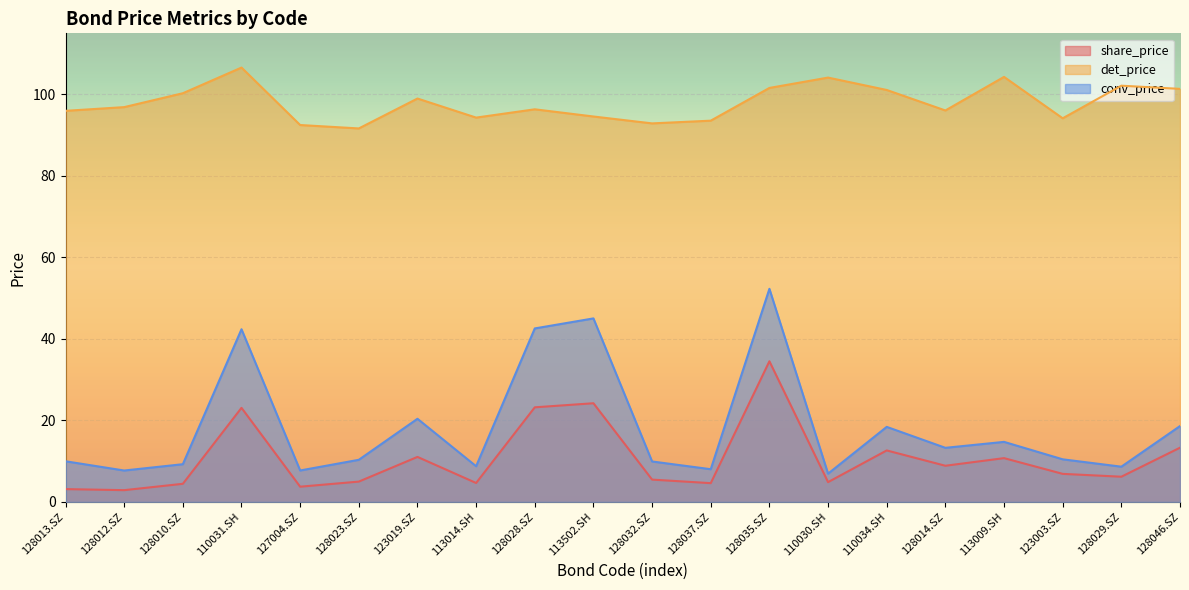

Reading left to right, list all the values displayed in this chart.

share_price: 128013.SZ=3.1	128012.SZ=2.9	128010.SZ=4.5	110031.SH=23.1	127004.SZ=3.7	128023.SZ=5.0	123019.SZ=11.1	113014.SH=4.7	128028.SZ=23.2	113502.SH=24.2	128032.SZ=5.5	128037.SZ=4.6	128035.SZ=34.5	110030.SH=4.9	110034.SH=12.6	128014.SZ=8.9	113009.SH=10.8	123003.SZ=6.9	128029.SZ=6.2	128046.SZ=13.3
det_price: 128013.SZ=96.0	128012.SZ=96.9	128010.SZ=100.3	110031.SH=106.6	127004.SZ=92.5	128023.SZ=91.7	123019.SZ=99.0	113014.SH=94.3	128028.SZ=96.4	113502.SH=94.6	128032.SZ=92.9	128037.SZ=93.6	128035.SZ=101.6	110030.SH=104.1	110034.SH=101.1	128014.SZ=96.1	113009.SH=104.3	123003.SZ=94.2	128029.SZ=102.2	128046.SZ=101.4
conv_price: 128013.SZ=10.0	128012.SZ=7.7	128010.SZ=9.3	110031.SH=42.4	127004.SZ=7.7	128023.SZ=10.3	123019.SZ=20.4	113014.SH=8.8	128028.SZ=42.6	113502.SH=45.0	128032.SZ=9.9	128037.SZ=8.0	128035.SZ=52.3	110030.SH=6.9	110034.SH=18.4	128014.SZ=13.3	113009.SH=14.7	123003.SZ=10.5	128029.SZ=8.7	128046.SZ=18.6